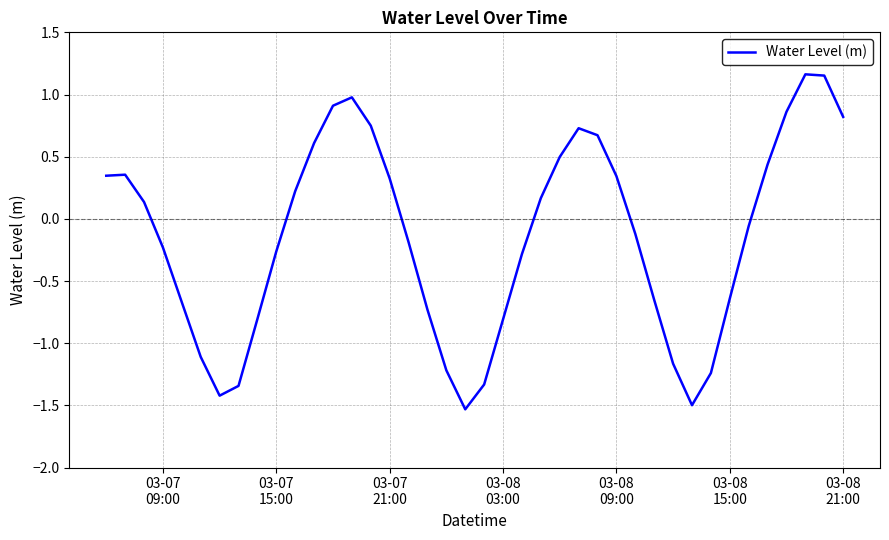

What is the smallest value displayed?

-1.5